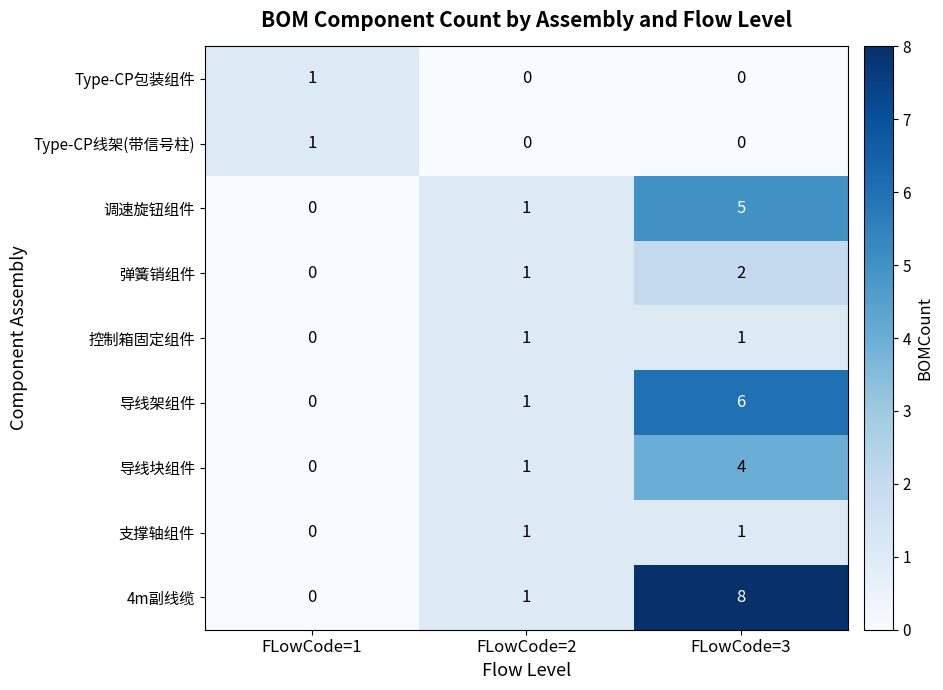

The value of 控制箱固定组件 at FLowCode=2 is 0. True or false?

False